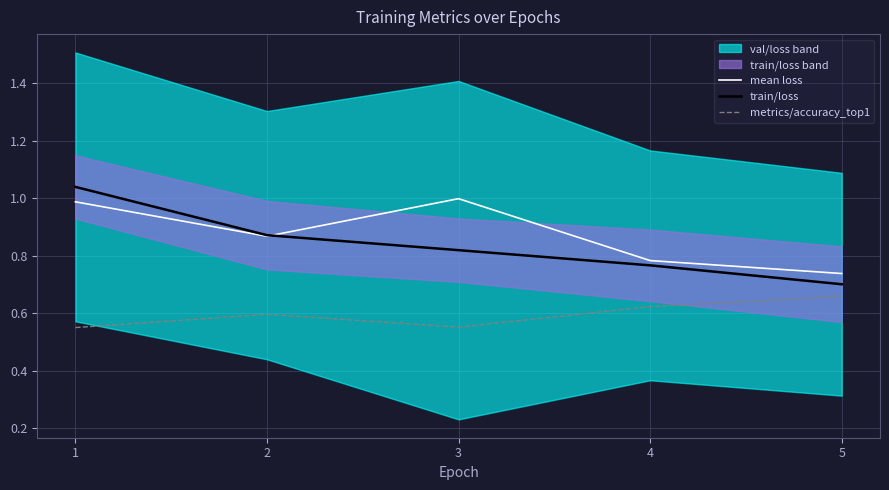

Which series has the largest total across all categories?

mean loss